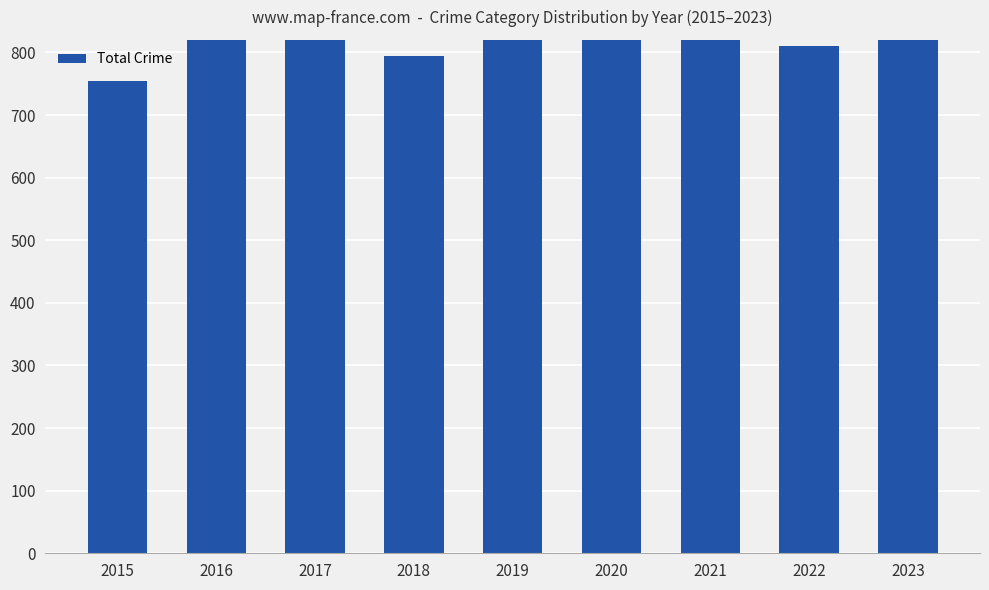

What is the maximum value shown in the chart?

941